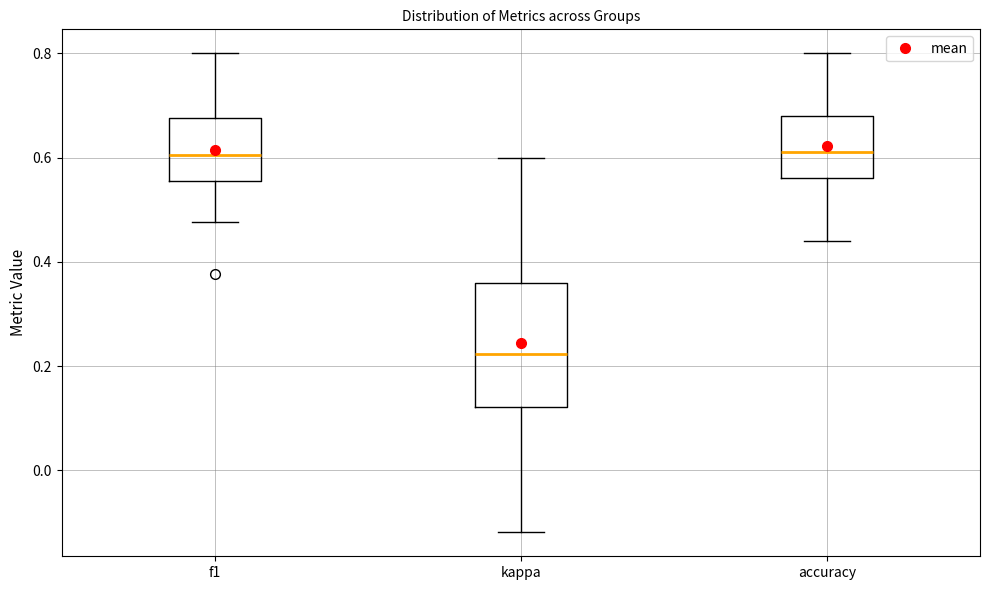

Reading left to right, read every box against the y-axis: the position of its median line, the range the box covers, and the ends of its whiskers. The values are not printed on the chart, so give them approximately, as read against the axis.

f1: median 0.60, box 0.56 to 0.68, whiskers 0.48 to 0.80
kappa: median 0.22, box 0.12 to 0.36, whiskers -0.12 to 0.60
accuracy: median 0.62, box 0.56 to 0.68, whiskers 0.44 to 0.80